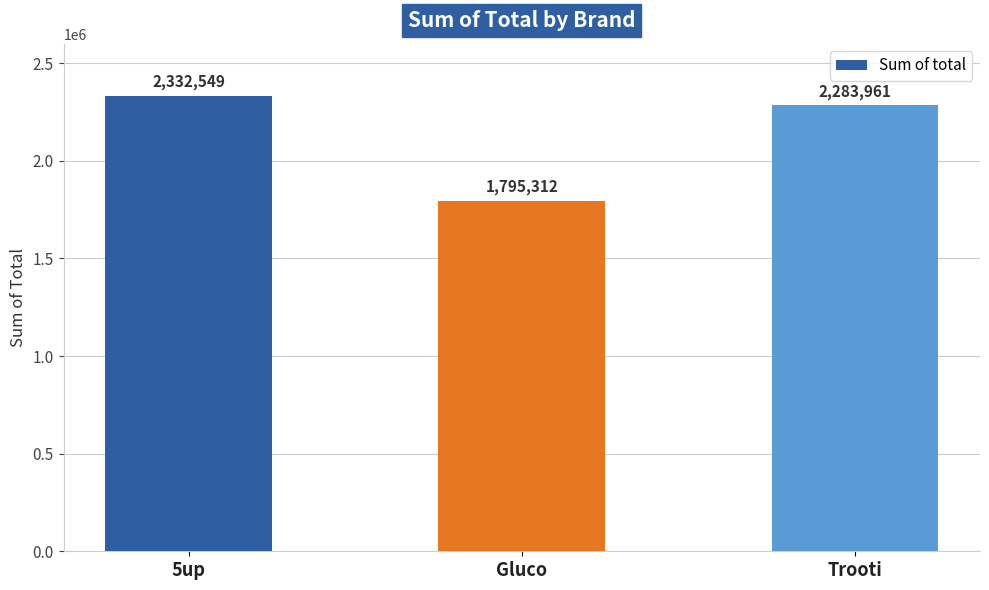

What is the value of the 2nd bar from the left?

1795312